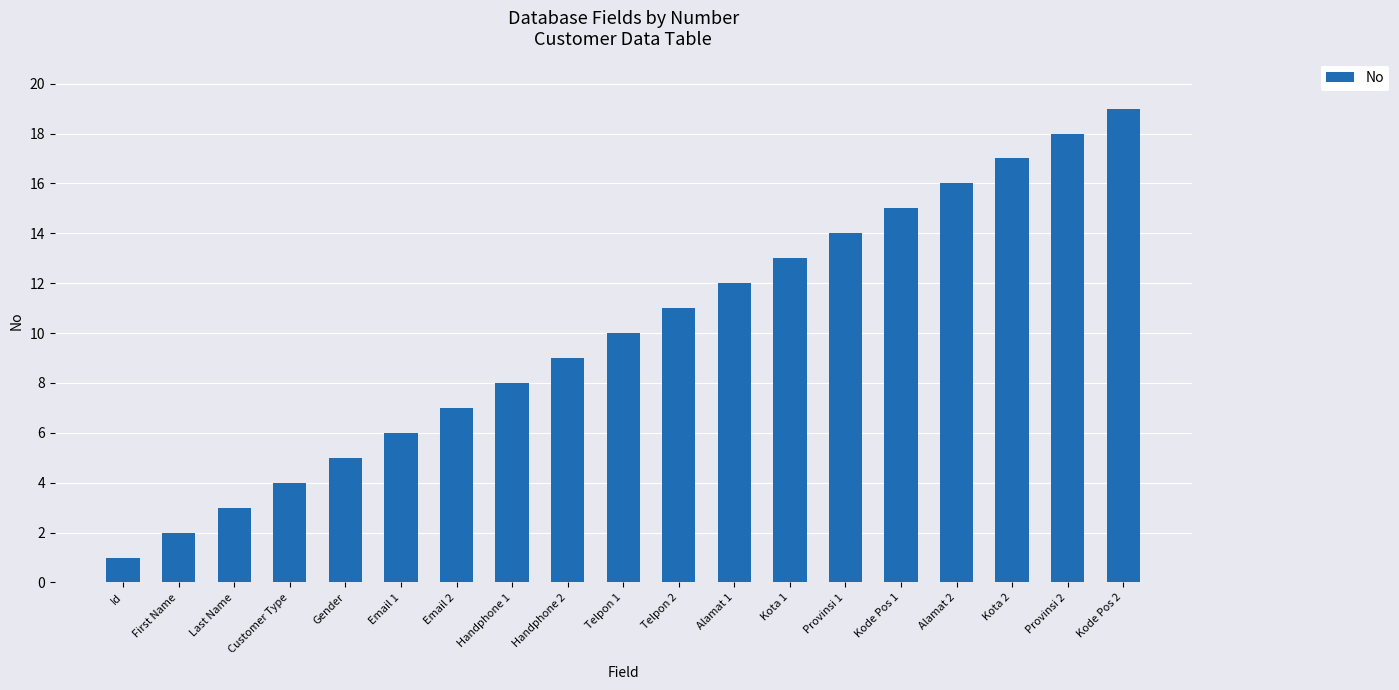

What is the smallest value displayed?

1